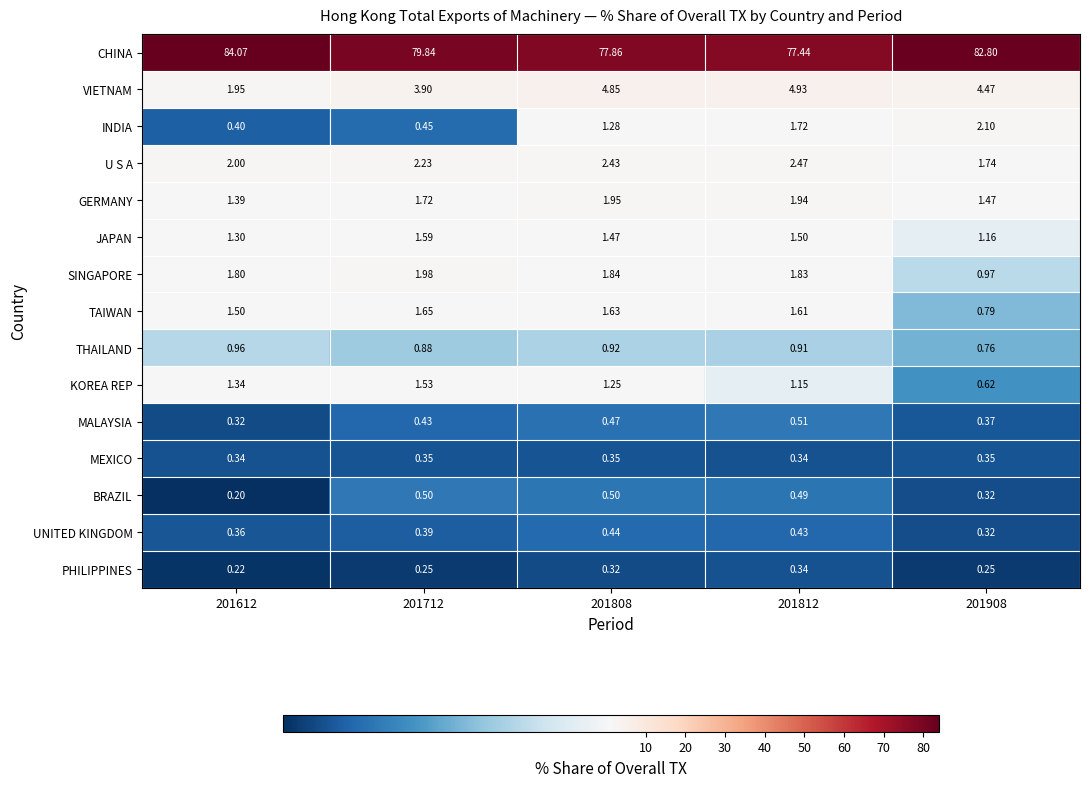

At 201712, list the series in order from largest to smallest.

CHINA, VIETNAM, U S A, SINGAPORE, GERMANY, TAIWAN, JAPAN, KOREA REP, THAILAND, BRAZIL, INDIA, MALAYSIA, UNITED KINGDOM, MEXICO, PHILIPPINES